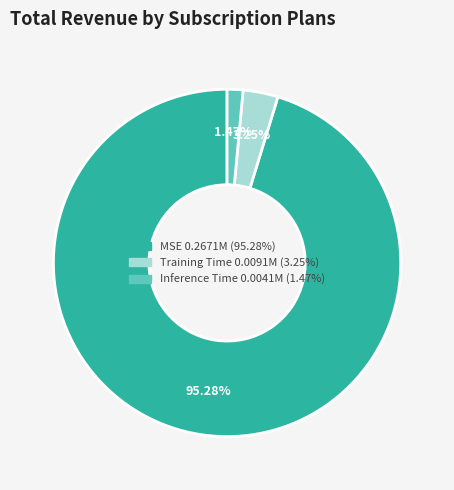

Which category has the smallest portion of the pie?

Inference Time